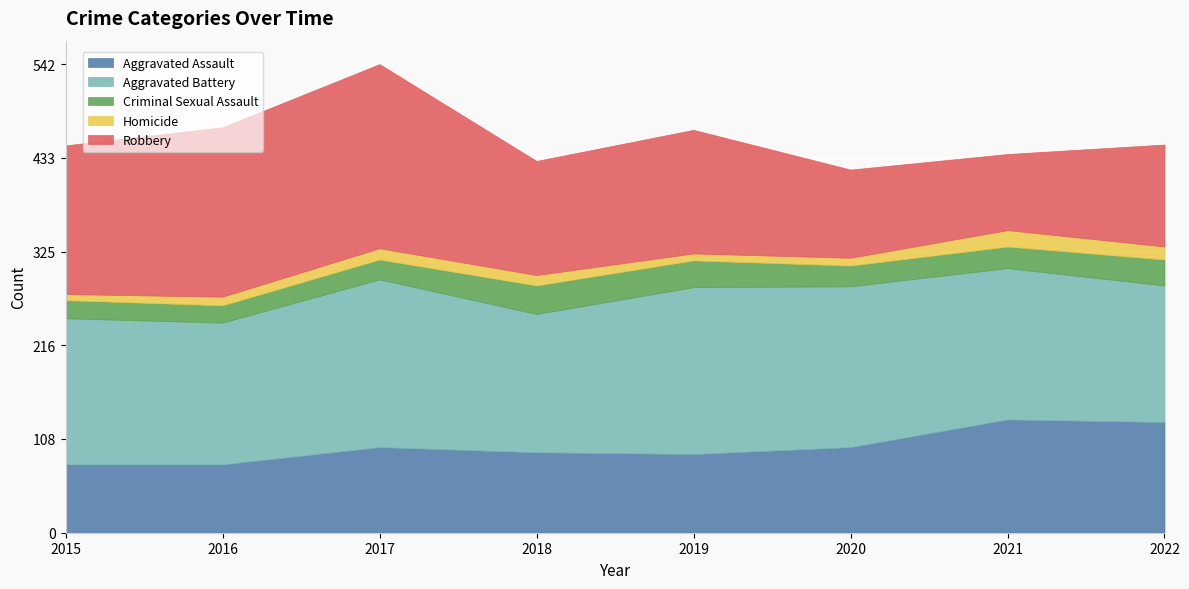

In Criminal Sexual Assault, how many points are lower than both neighbors (excluding endpoints)?

2